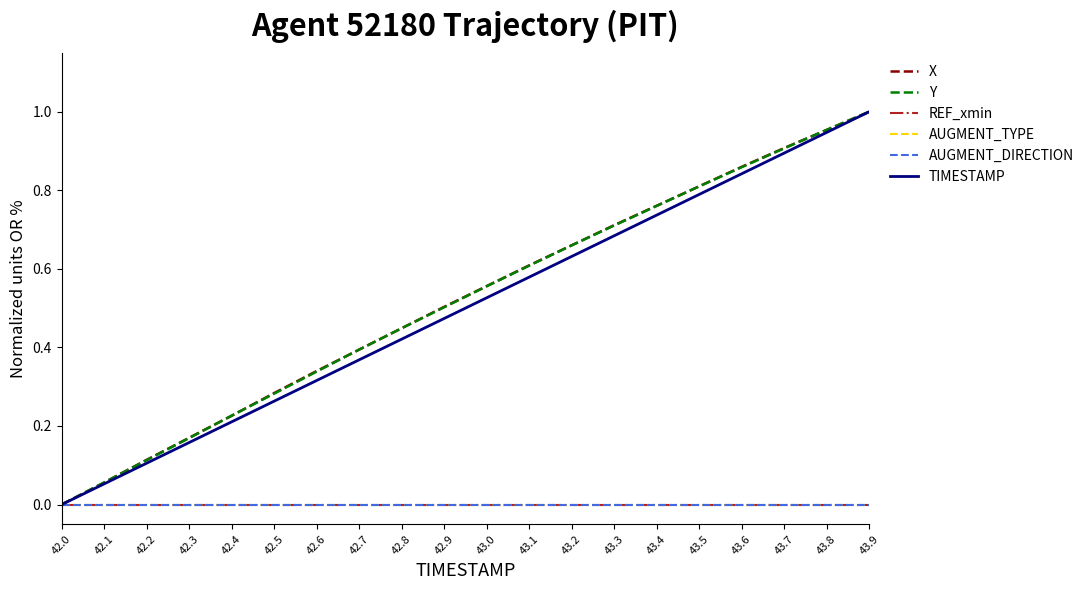

Is the value of AUGMENT_TYPE at 43.9 greater than the value of X at 43.3?

No